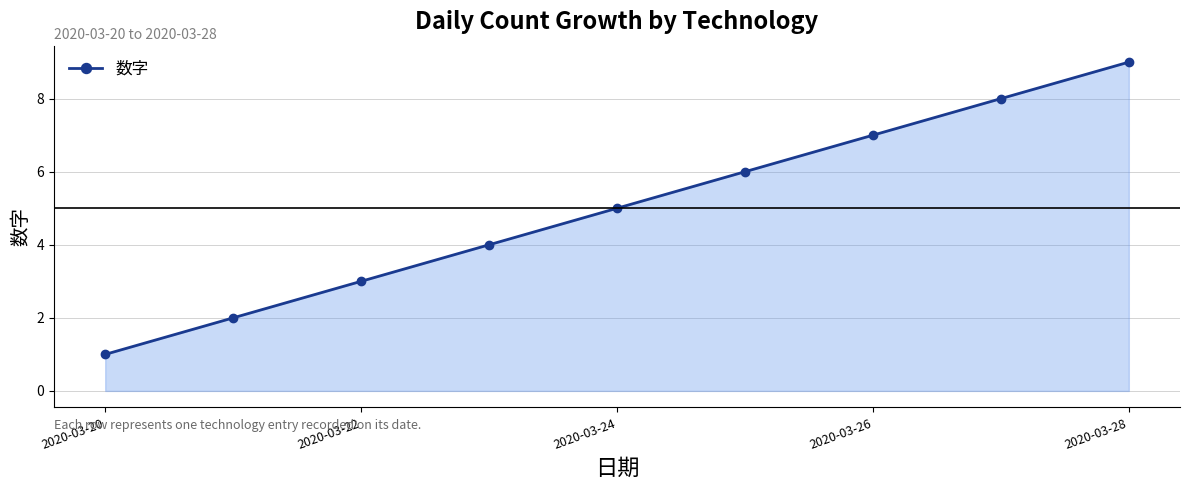

Reading right to left, what are all the values shown in this chart?

9	8	7	6	5	4	3	2	1